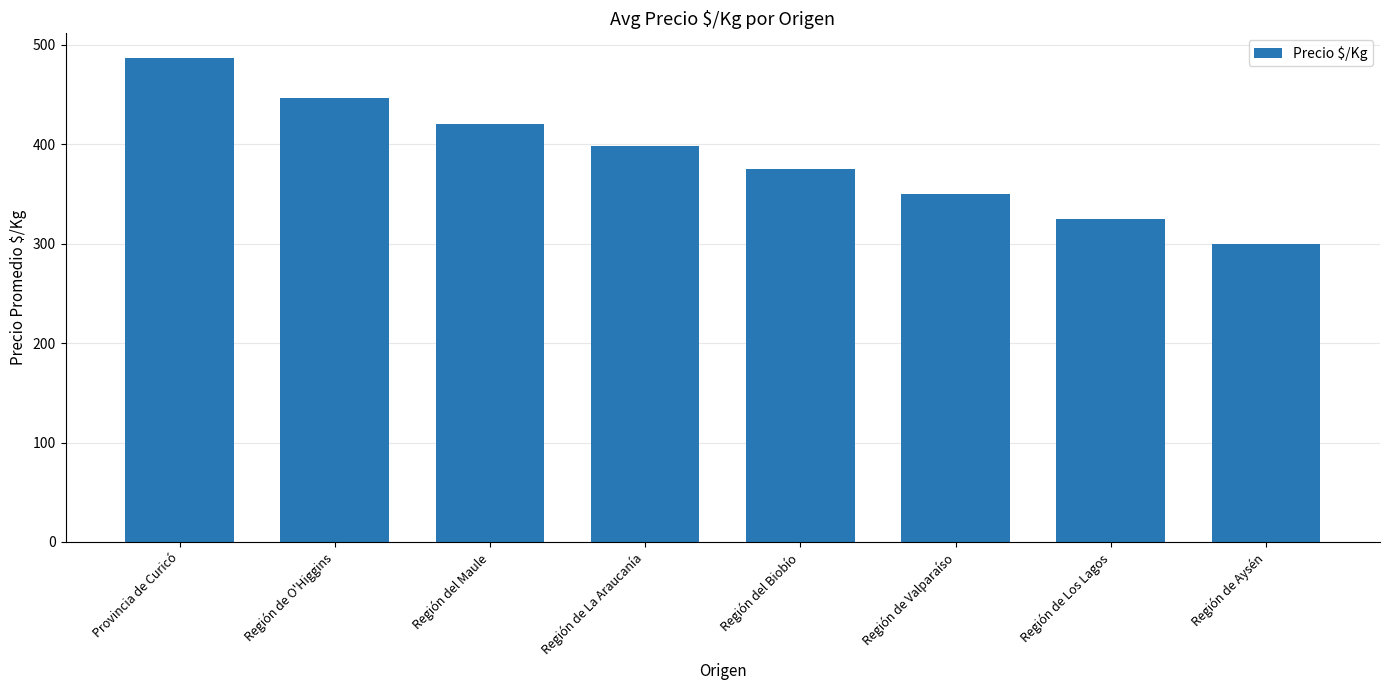

Which label corresponds to the smallest value in the chart?

Región de Aysén